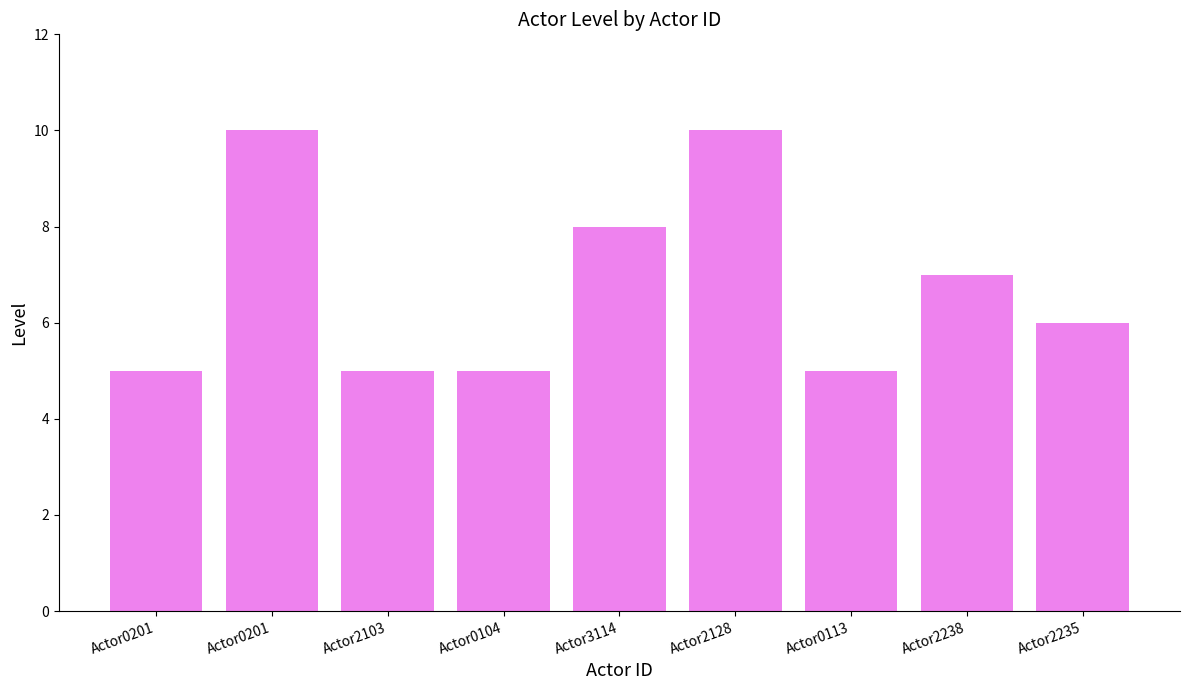

Approximately how many times larger is the value at Actor0201 compared to Actor2238?

1.4